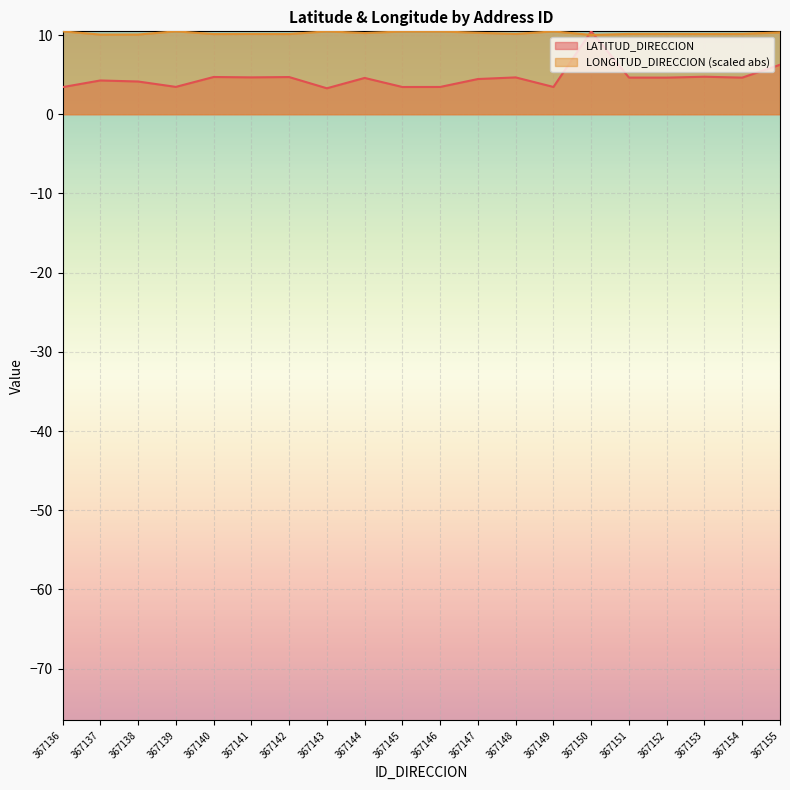

Is it true that LATITUD_DIRECCION equals 0.9 at 367145?

False